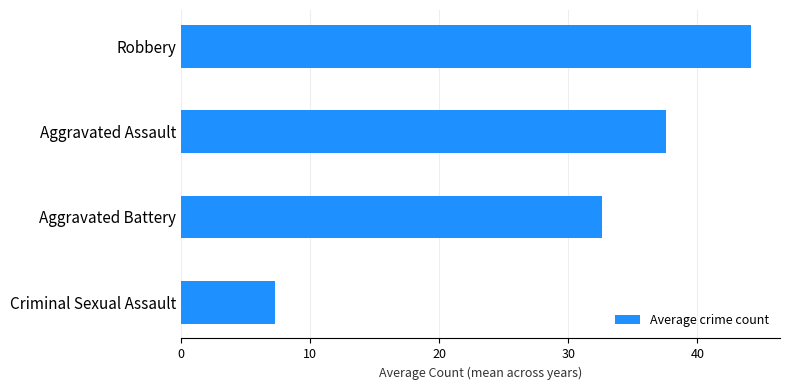

Count the number of data series in this chart.

1